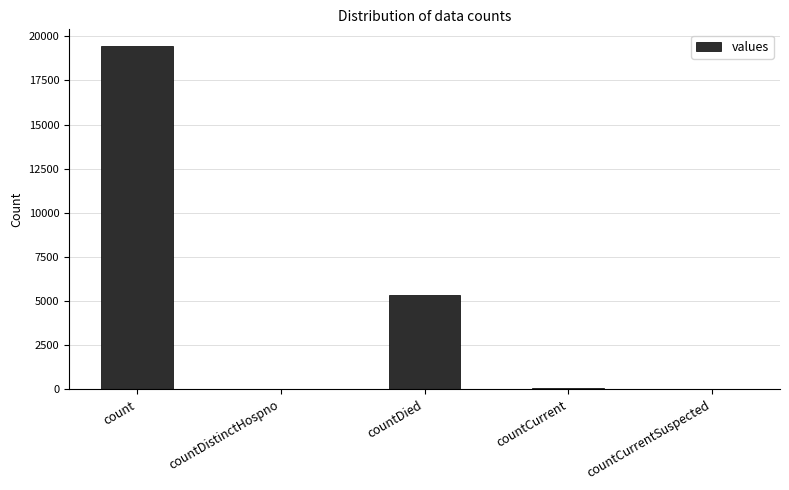

What is the maximum value shown in the chart?

19420